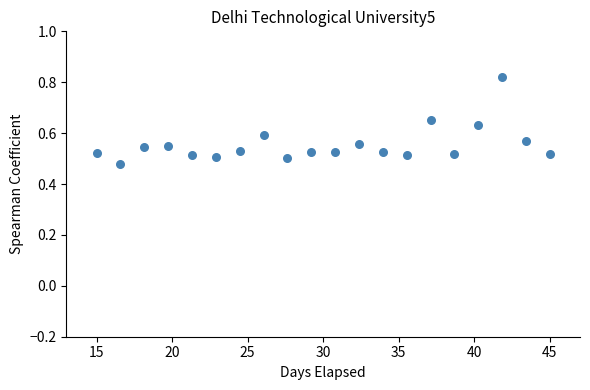

What is the range of Y values (max minus min)?

0.3